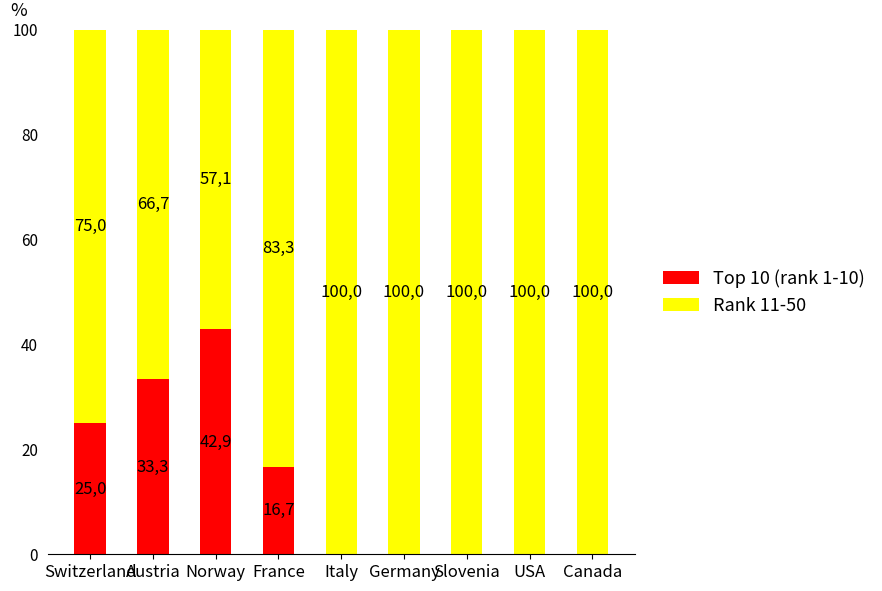

Are the bars grouped side by side (vs. stacked)?

No